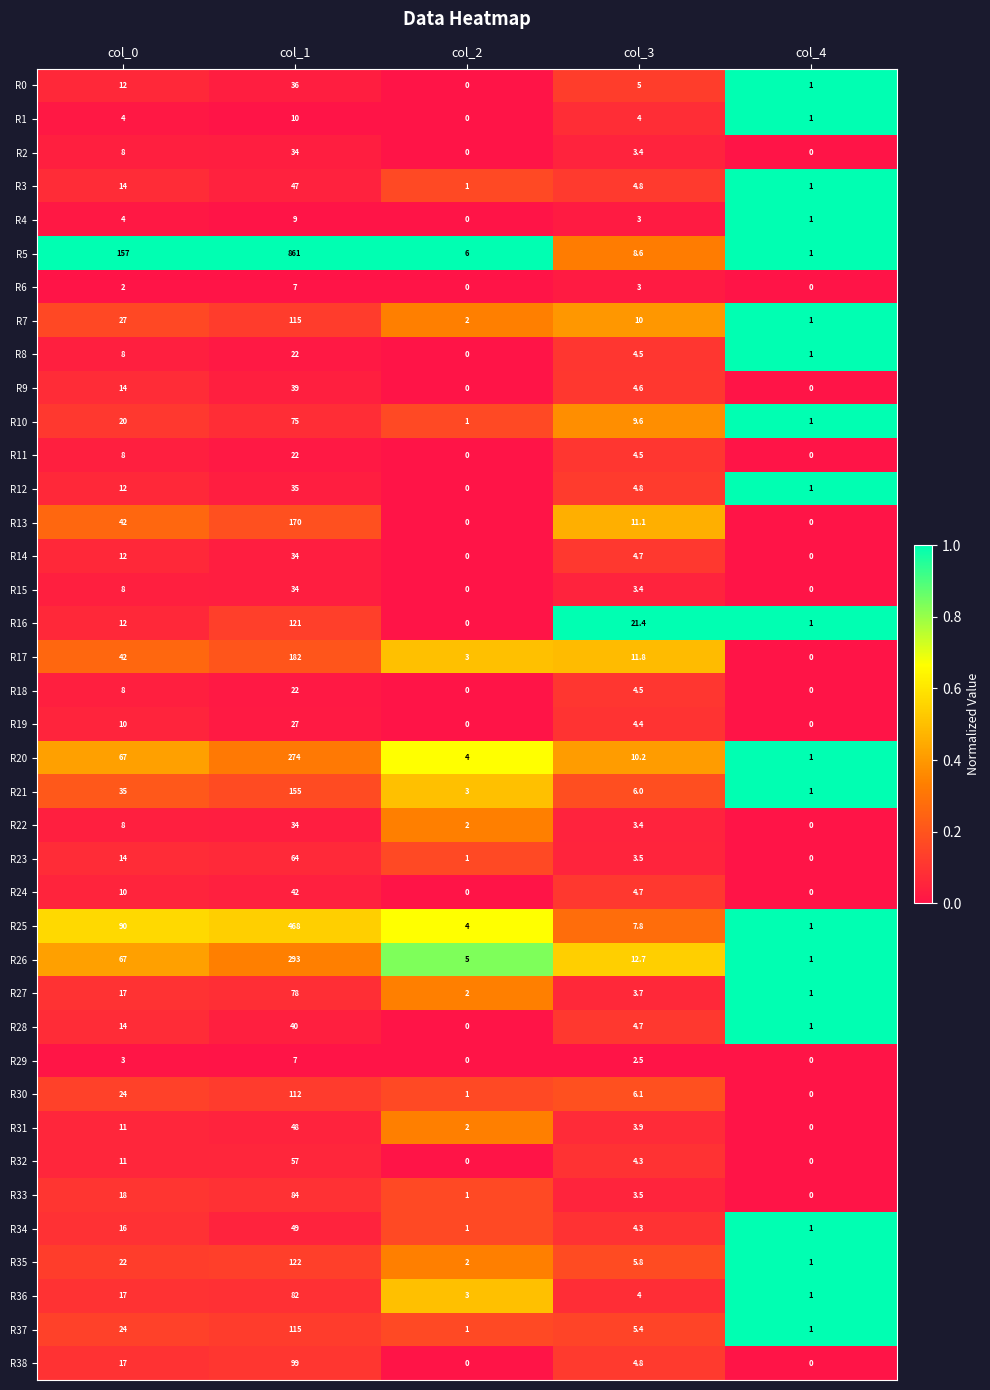

Which series has the largest total across all categories?

R5